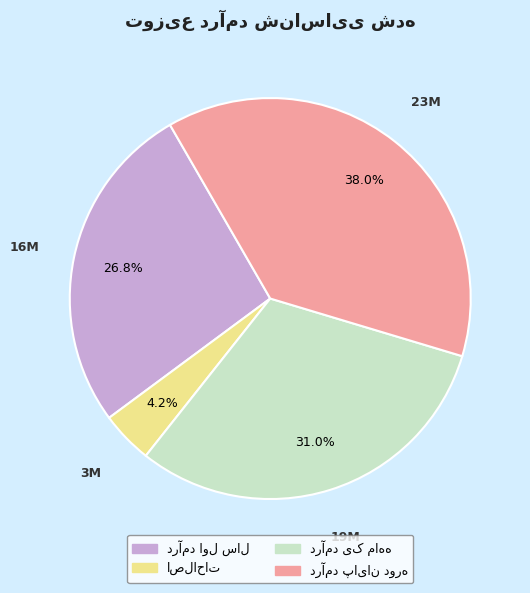

Is there any slice that represents more than half of the pie?

No